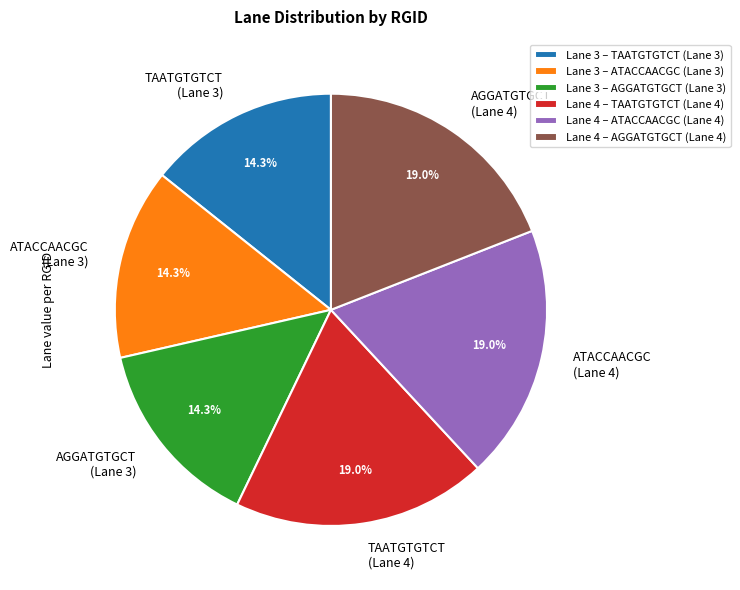

How many slices are in this pie chart?

6